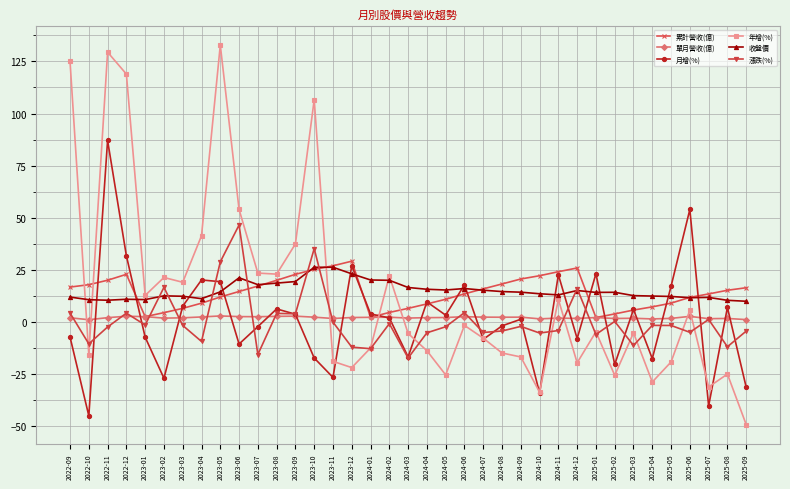

The value of 收盤價 at 2023-02 is 12.6. True or false?

True